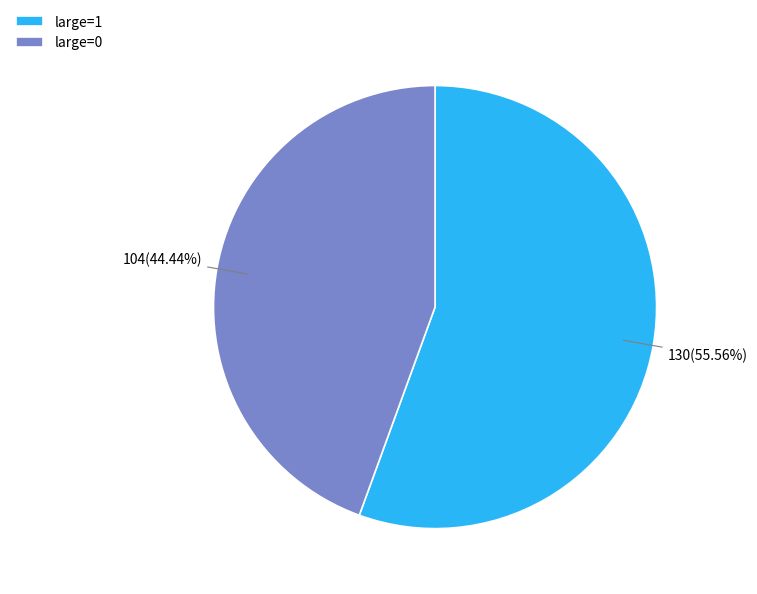

To the nearest percent, what is the difference between the largest and smallest slice percentages?

11%